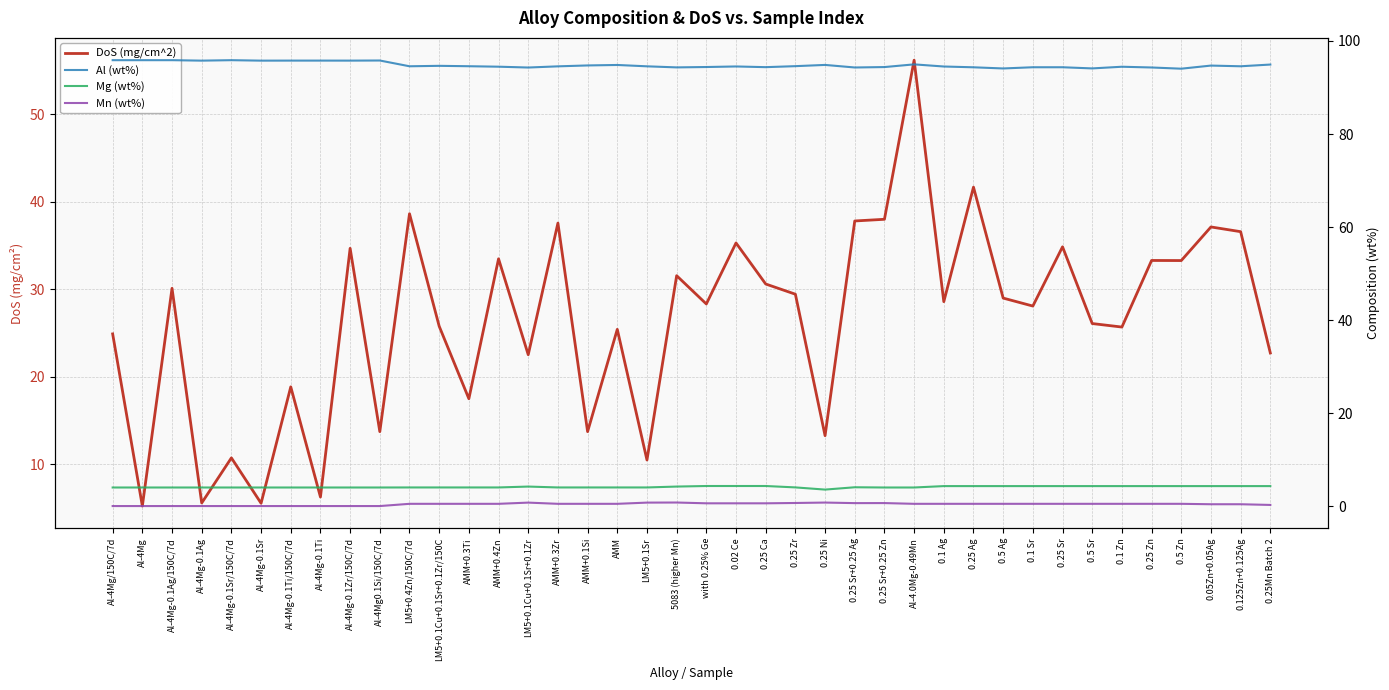

What is the difference between the maximum and minimum values in the Mn (wt%) series?

0.8